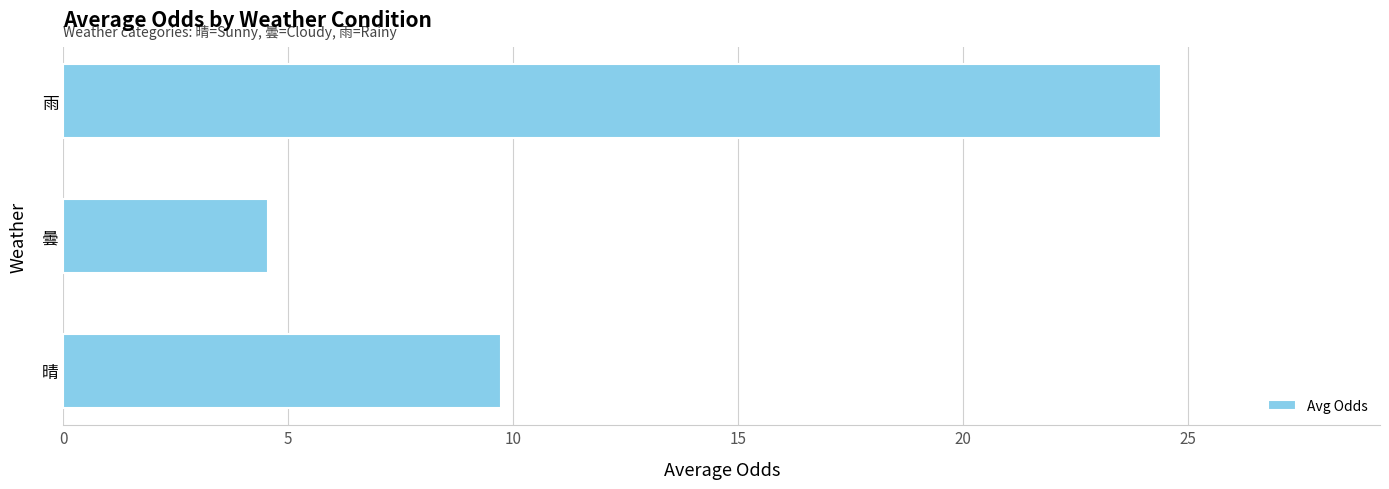

What is the sum of all values?

38.7